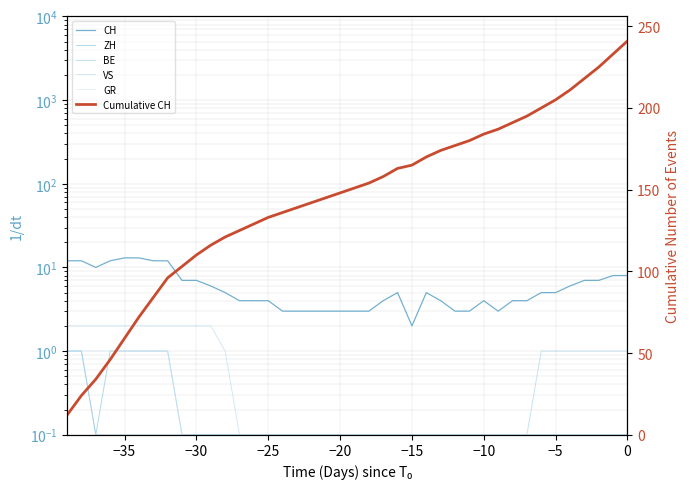

At which category does the chart reach its minimum across all series?

−30